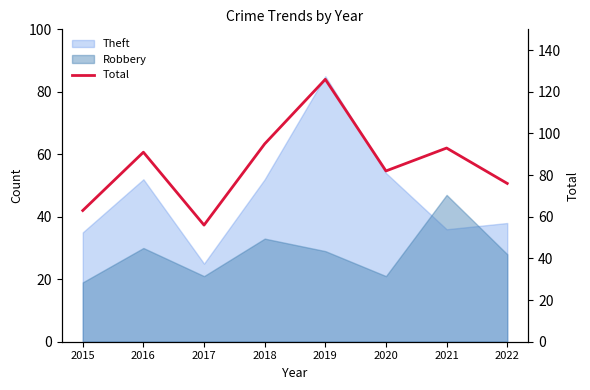

Is it true that the value at 2019 is 78?

False